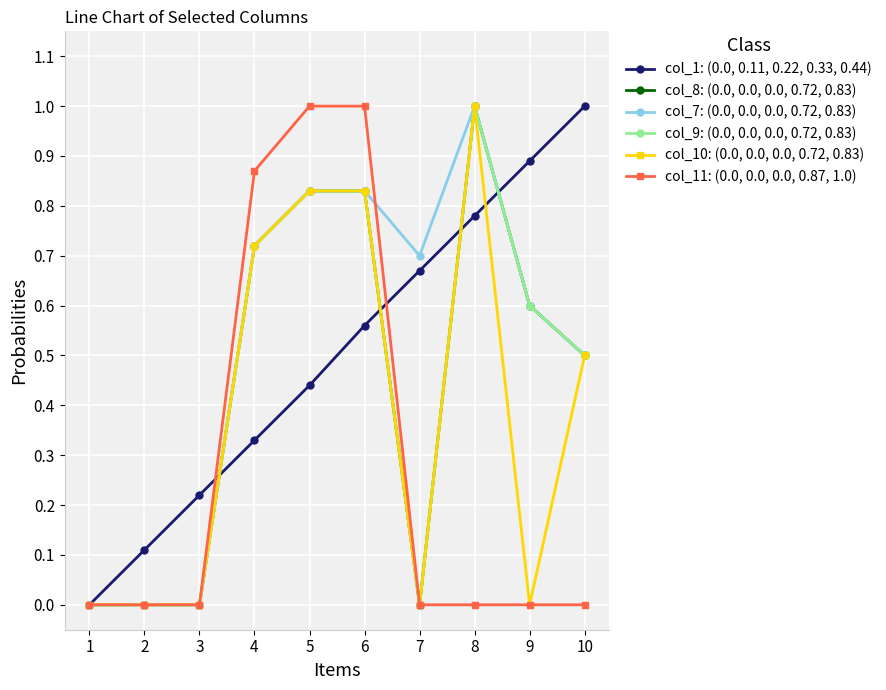

Is this an area chart (filled region under the line)?

No